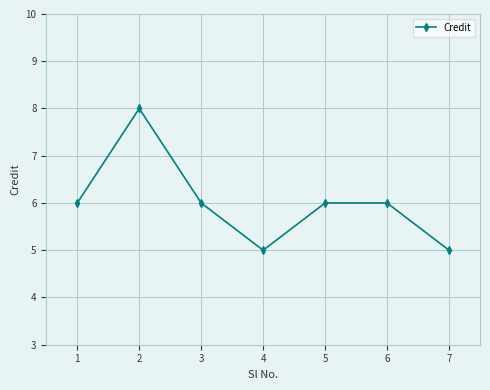

What is the maximum value shown in the chart?

8